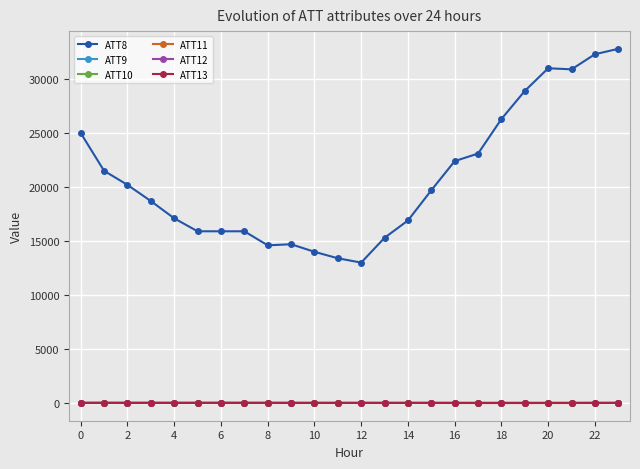

Which series has the largest range (max minus min)?

ATT8